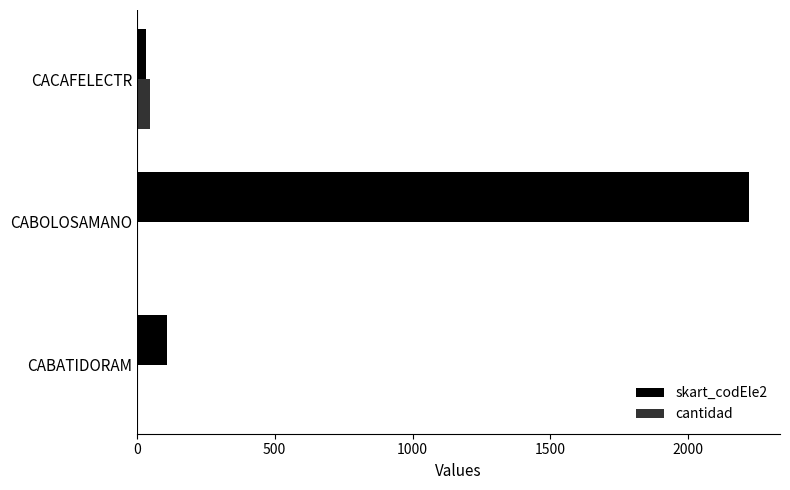

Which series has the largest total across all categories?

skart_codEle2